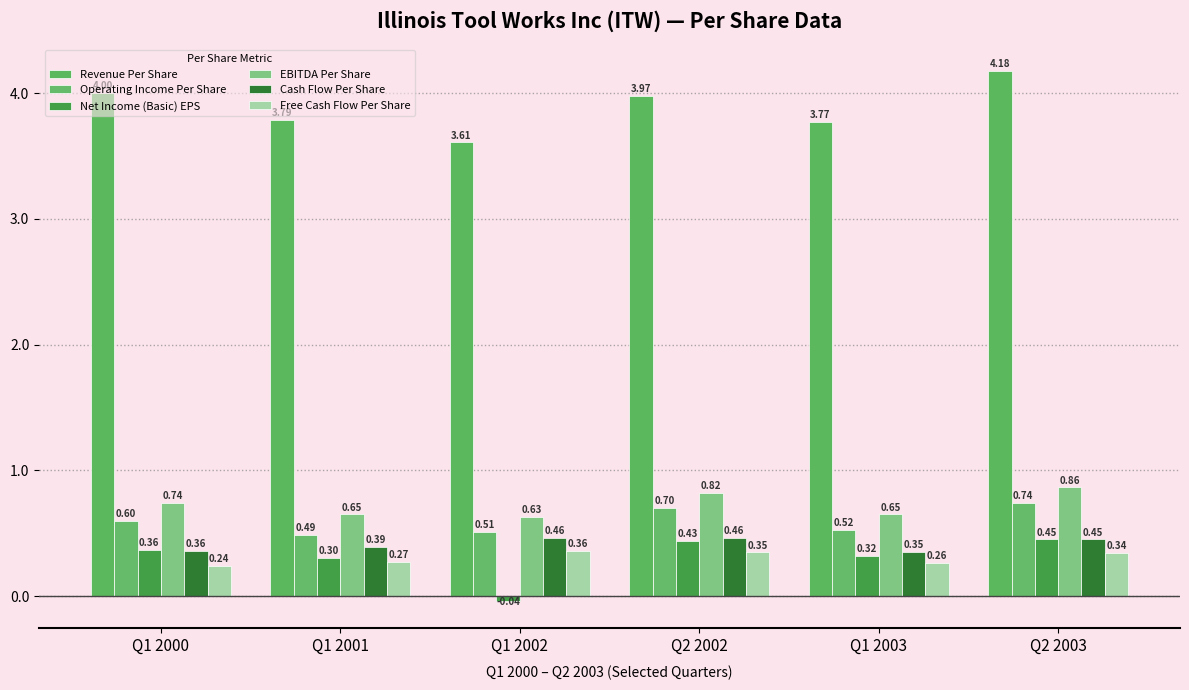

The Revenue Per Share series shows 4.2 at Q2 2003. True or false?

True